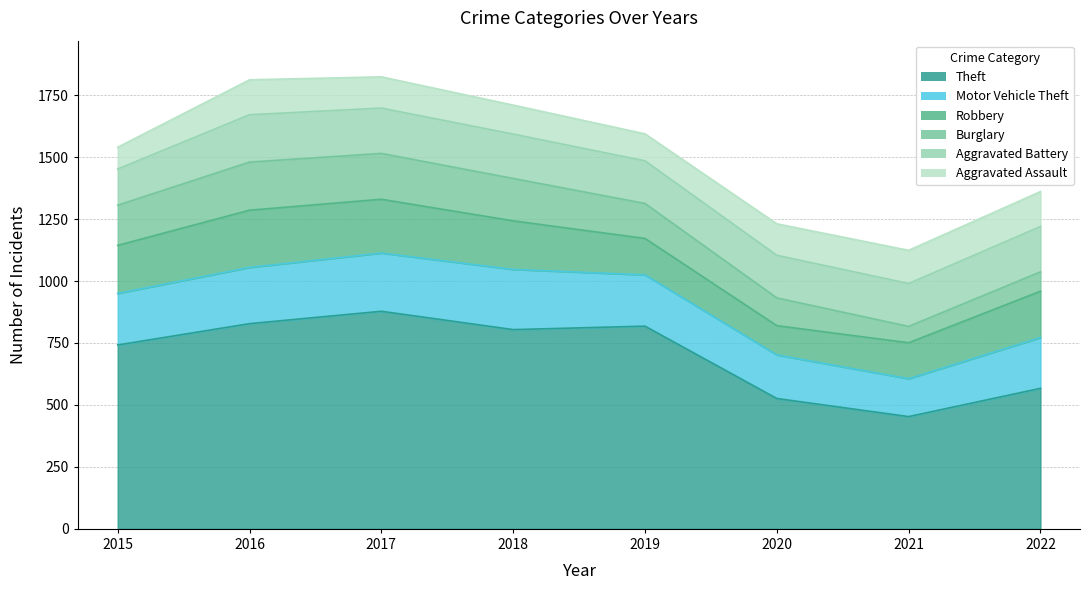

What is the total value across all series at 2022?

1361